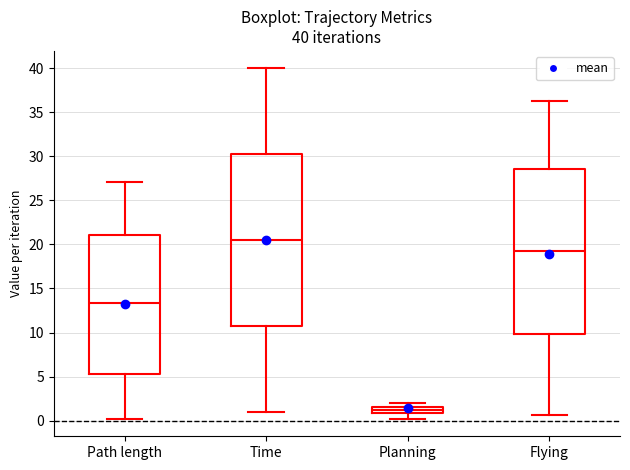

Comparing the boxes themselves (not the whiskers), which one is the tallest?

Time